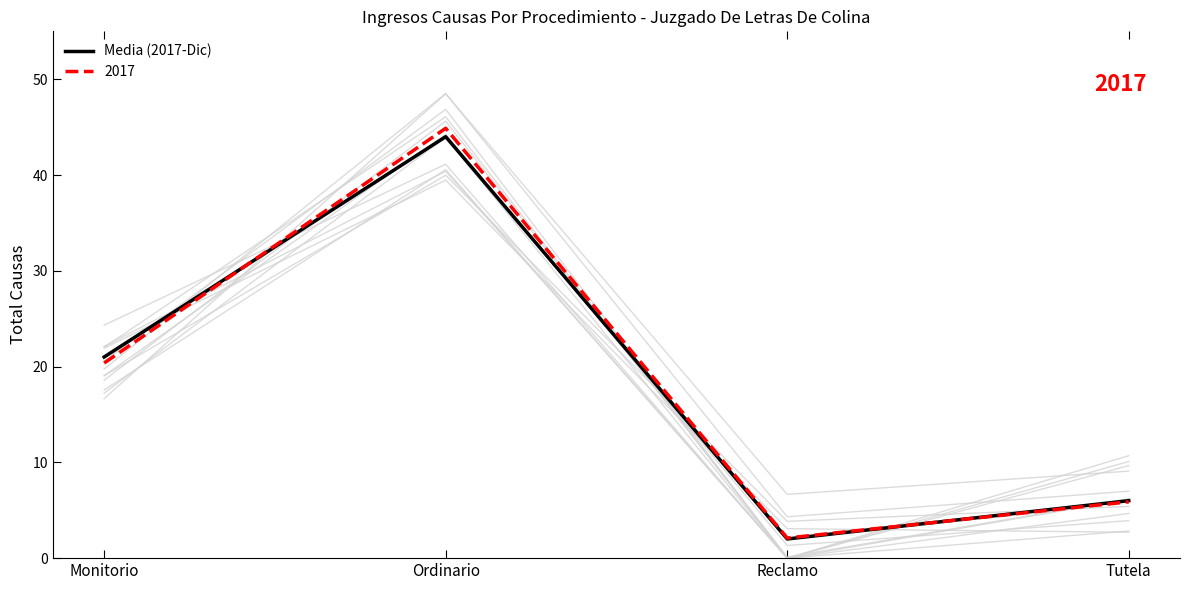

How many points are higher than both their immediate neighbors (excluding endpoints)?

1